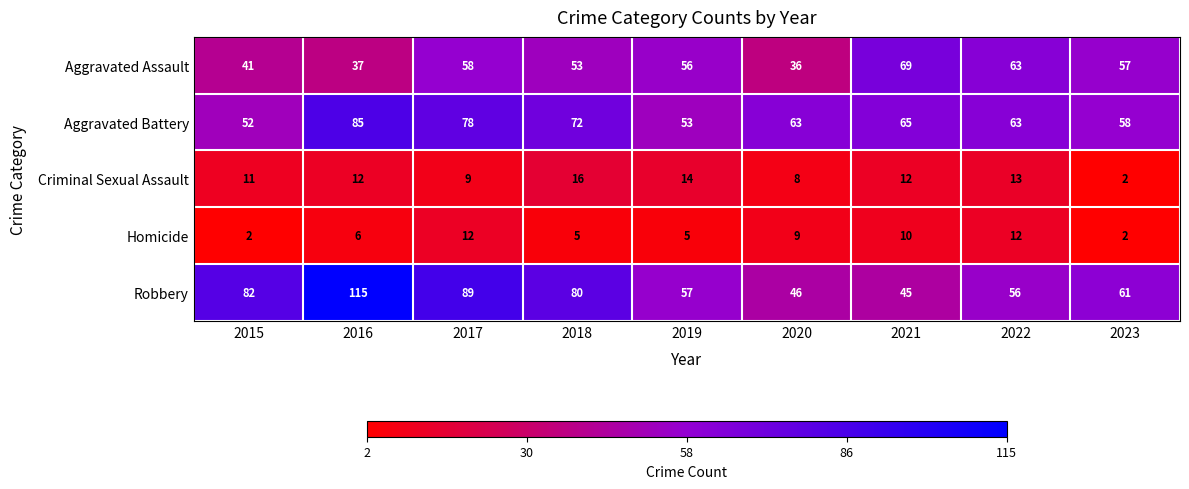

Between 2017 and 2019, which series saw the biggest shift?

Robbery